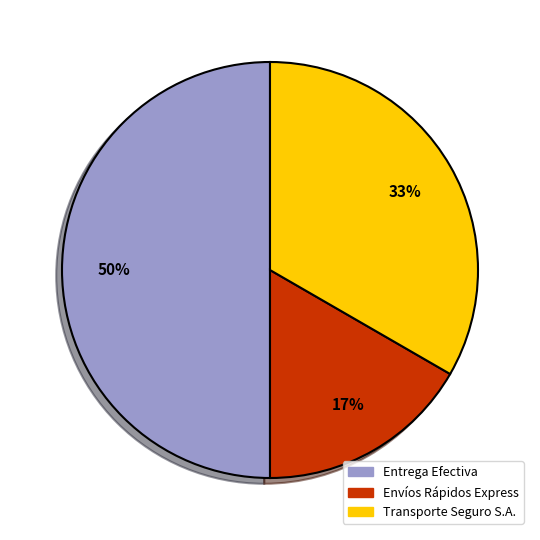

To the nearest percent, what portion does Entrega Efectiva represent?

50%